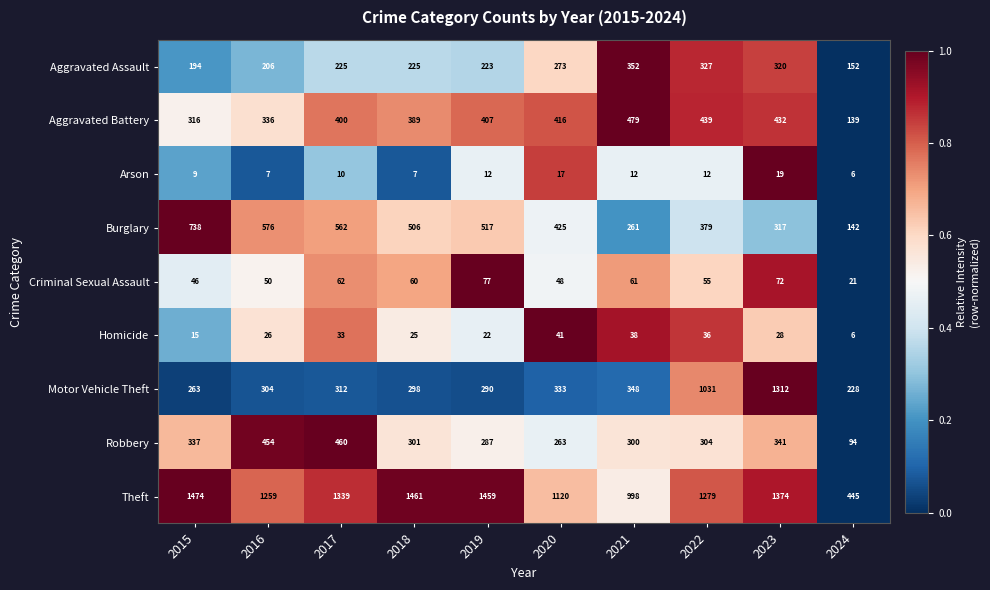

What is the total value across all series at 2015?

3392